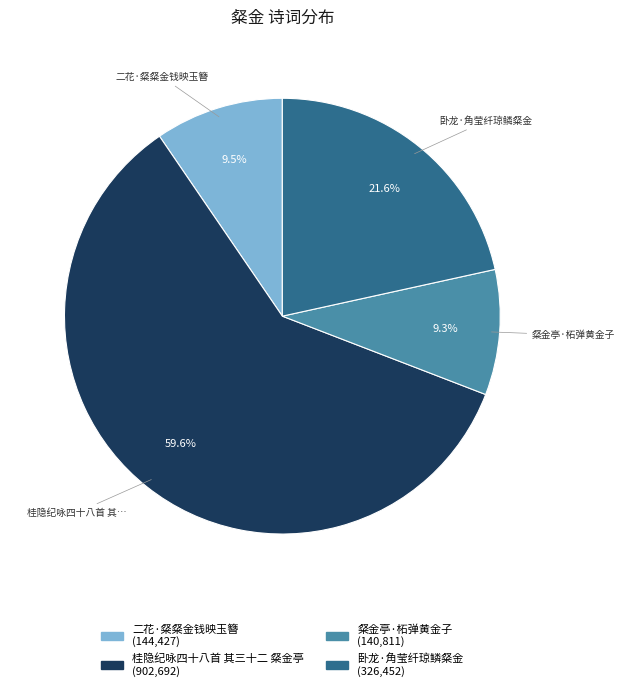

Is there any slice that represents more than half of the pie?

Yes